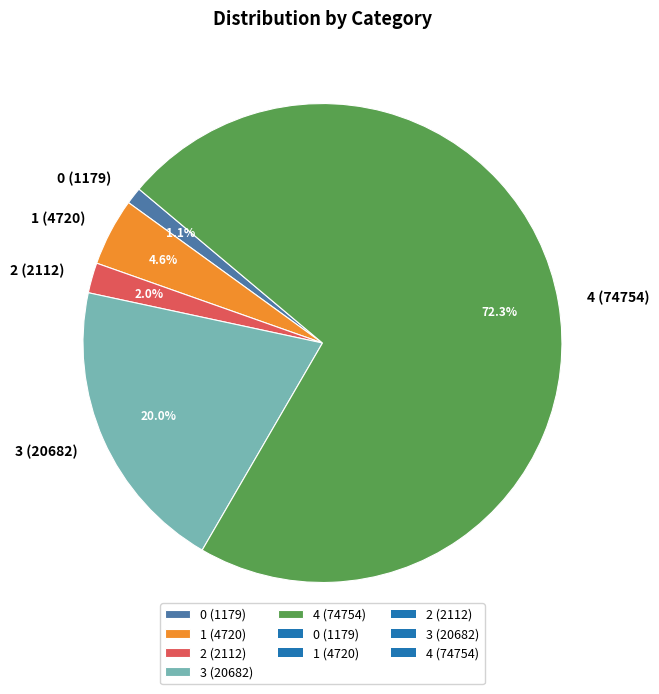

Is 1 the majority of the pie?

No